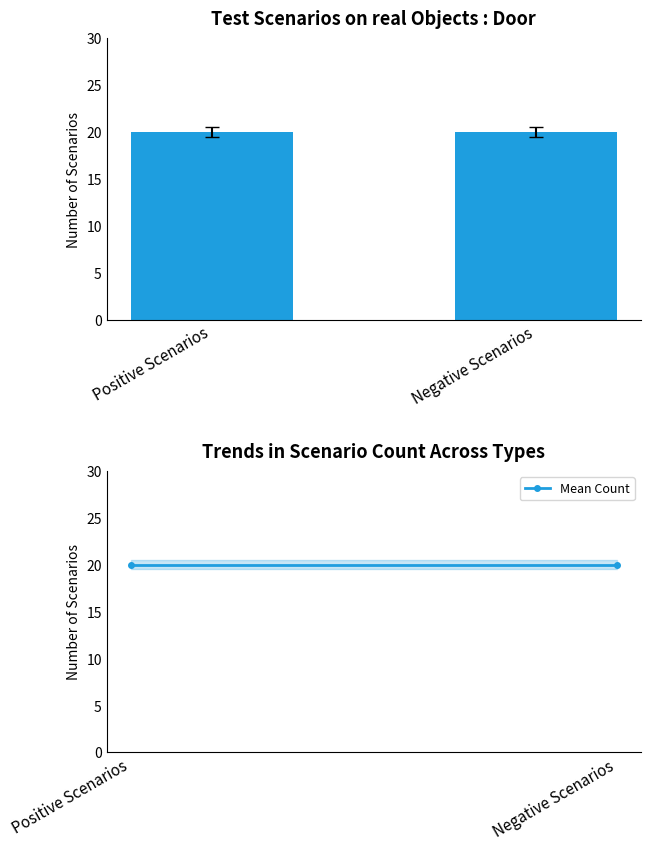

Are the bars grouped side by side (vs. stacked)?

Yes